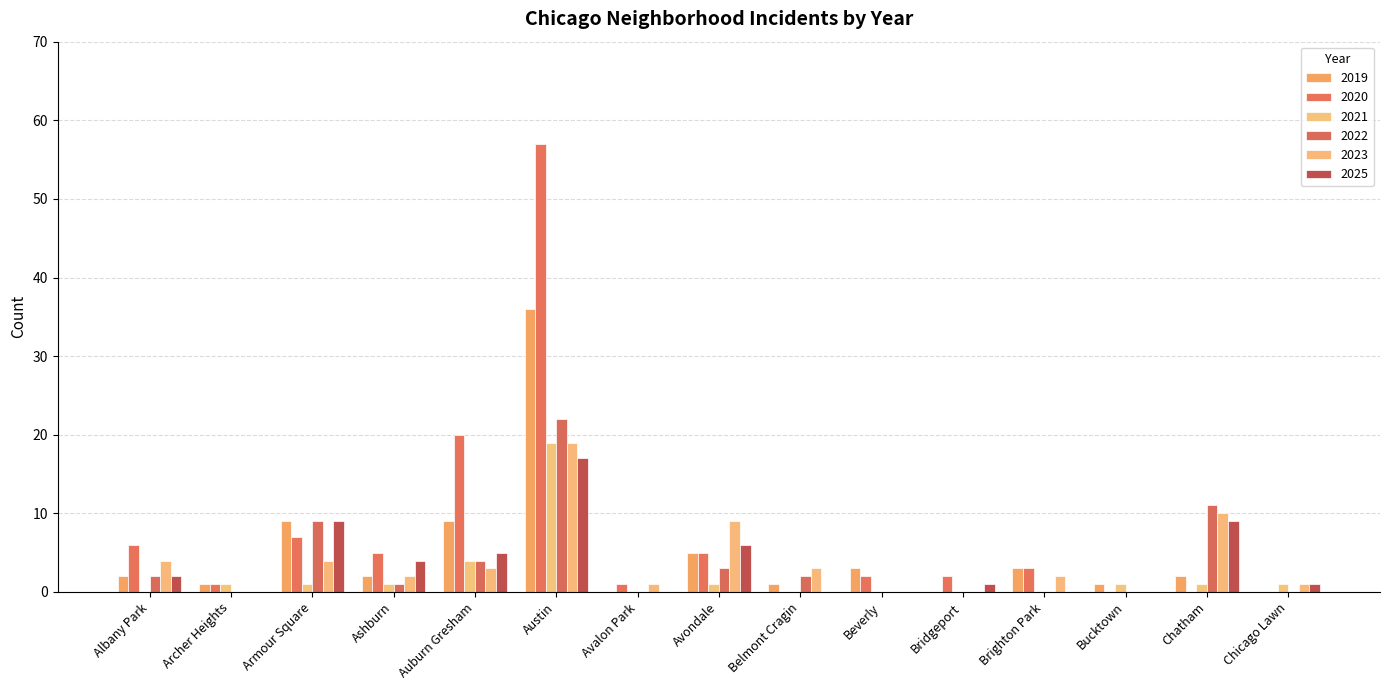

How many series are shown in this chart?

6